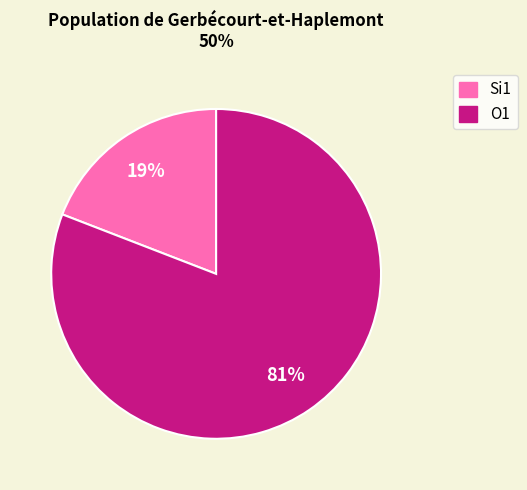

Is there a majority slice in this chart?

Yes